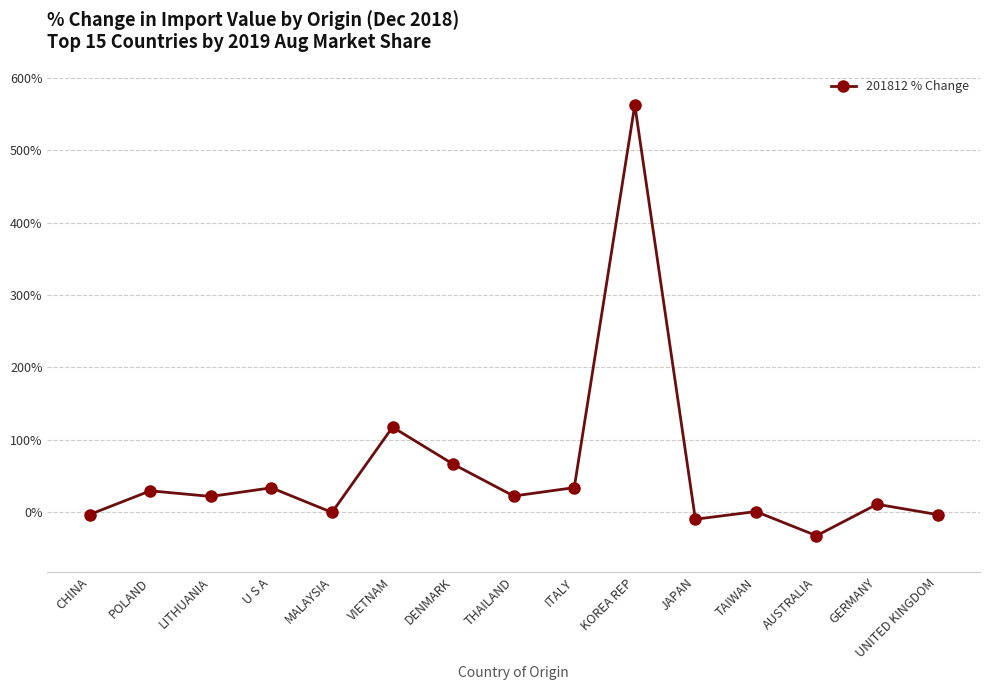

What is the sum of all values?

845.5